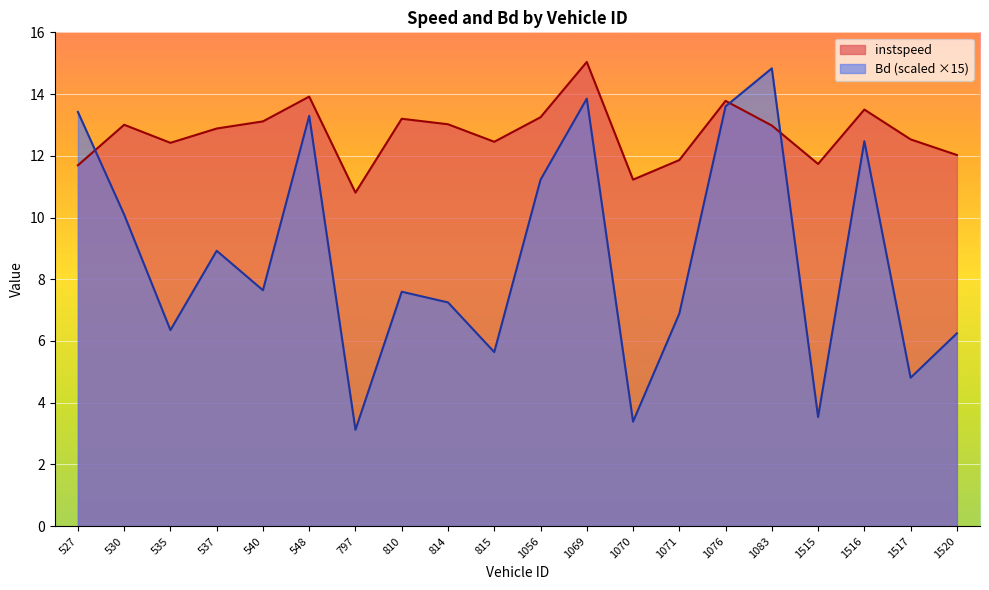

What is the spread (max minus min) of values at 530?

2.9